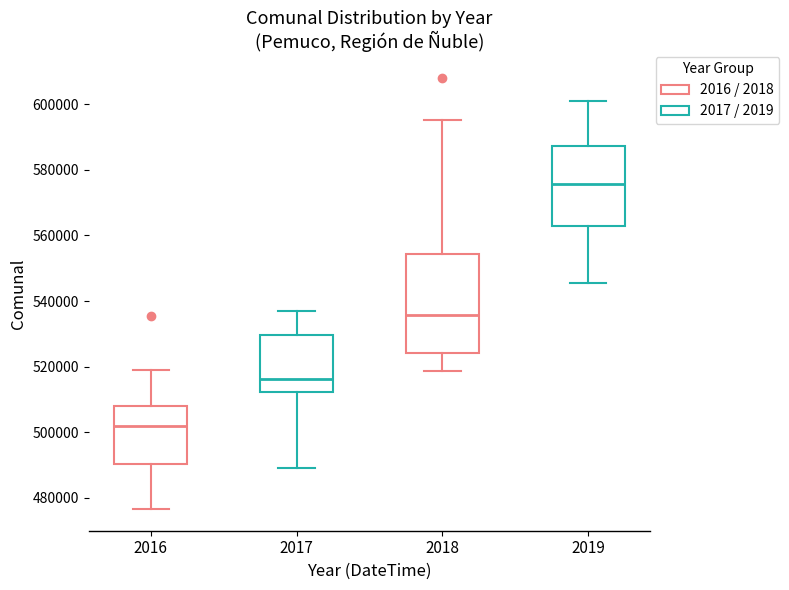

Comparing the boxes themselves (not the whiskers), which one is the tallest?

2018